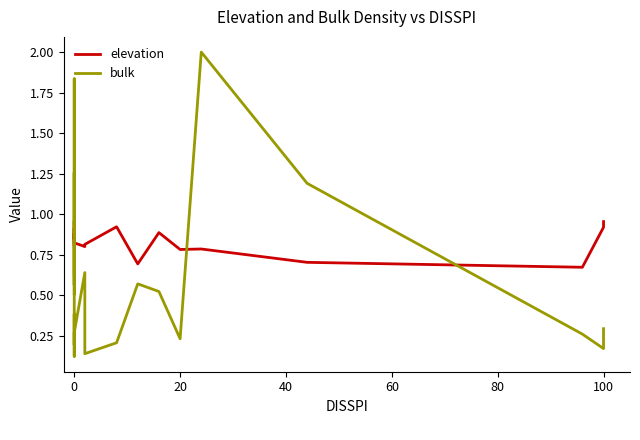

Which series ends up on top after the final intersection of bulk and elevation?

elevation